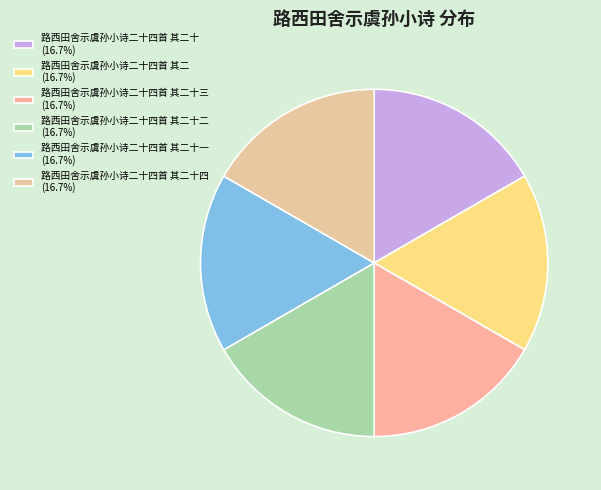

Count the number of slices in the pie.

6